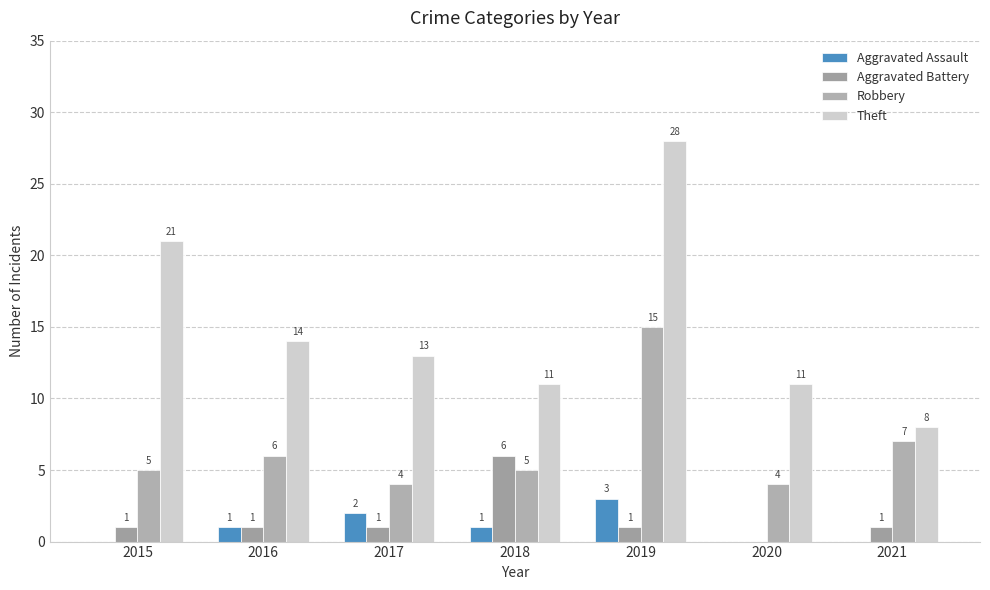

Count the number of data series in this chart.

4